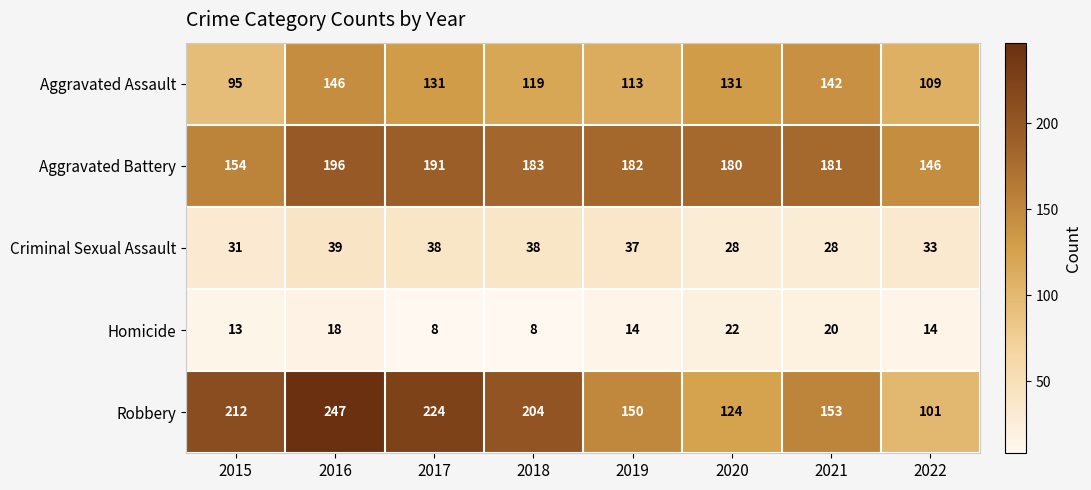

What is the minimum value shown in the chart?

8